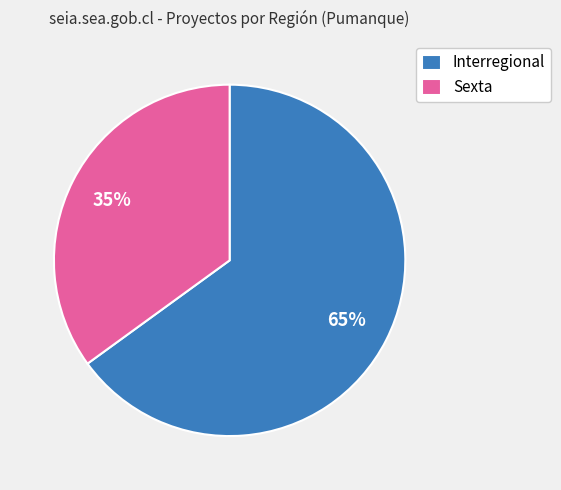

Rank the categories by value from highest to lowest.

Interregional, Sexta